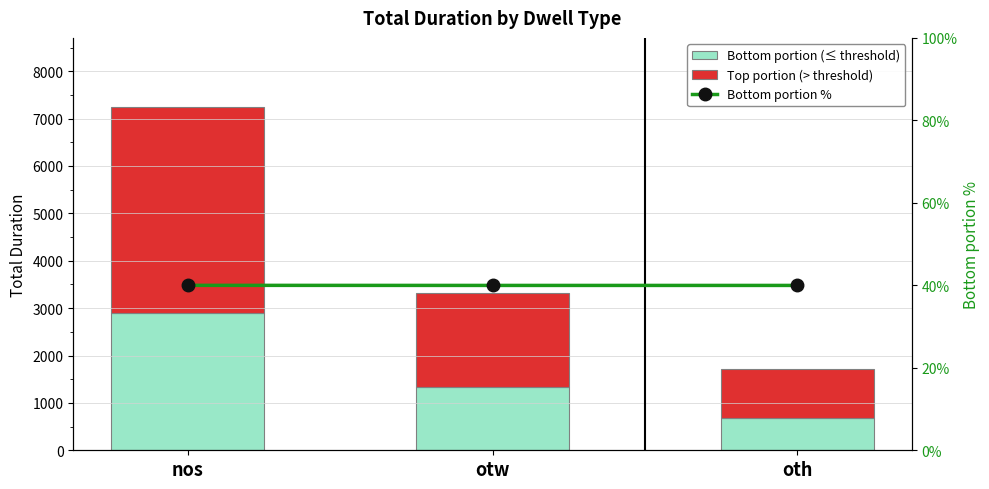

At which label does Bottom portion (≤ threshold) first exceed 1330?

nos